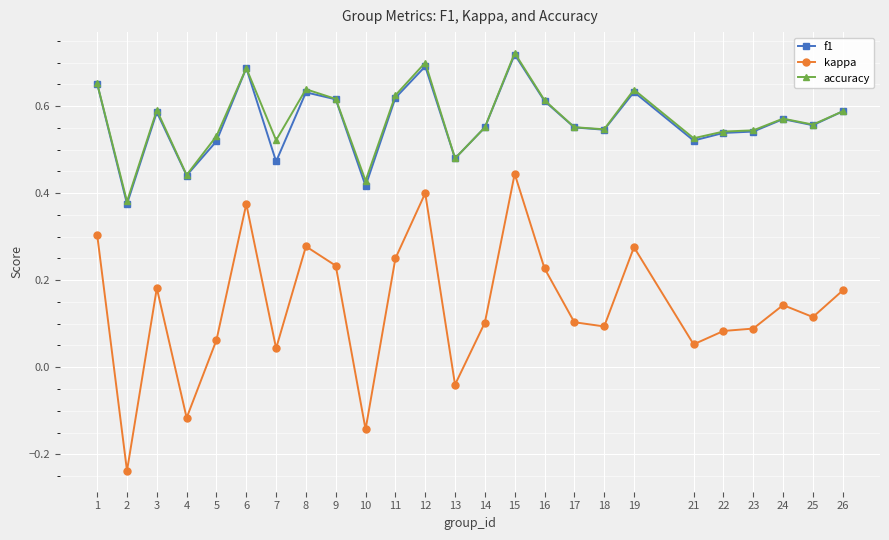

Between 10 and 24, which series saw the biggest shift?

kappa